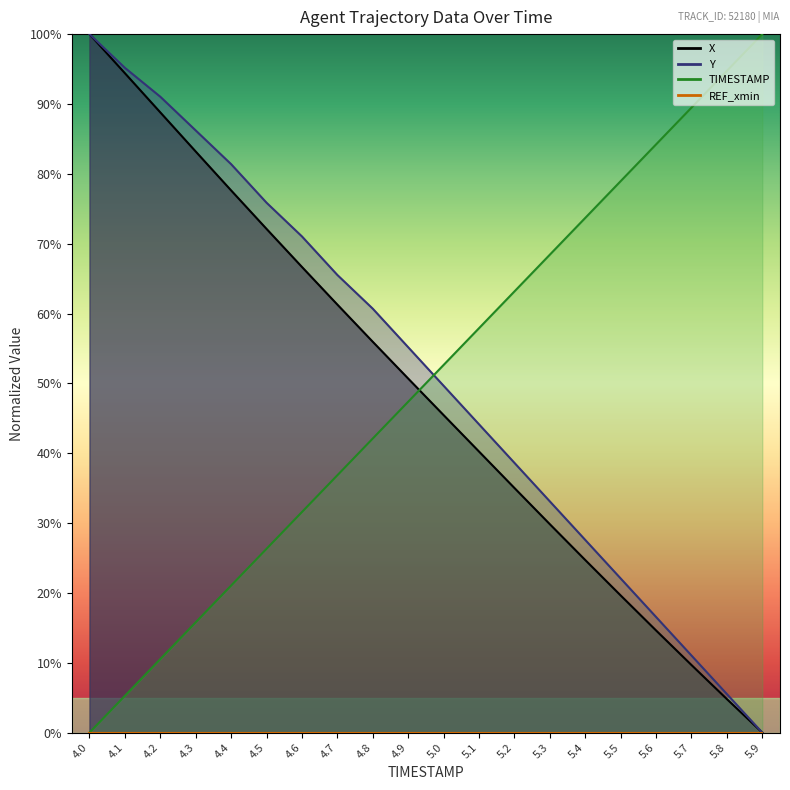

What is the maximum value for TIMESTAMP?

100.0